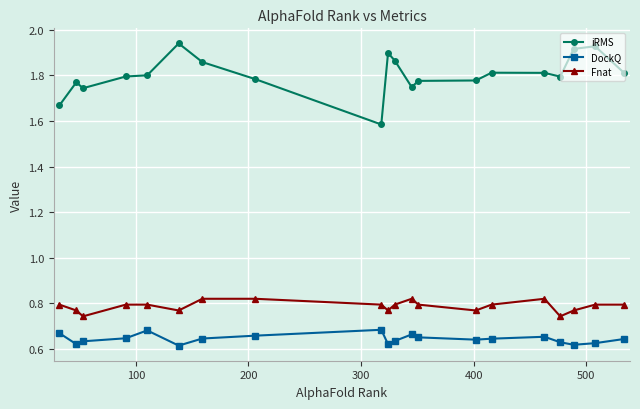

True or false: iRMS and Fnat intersect in this chart.

False